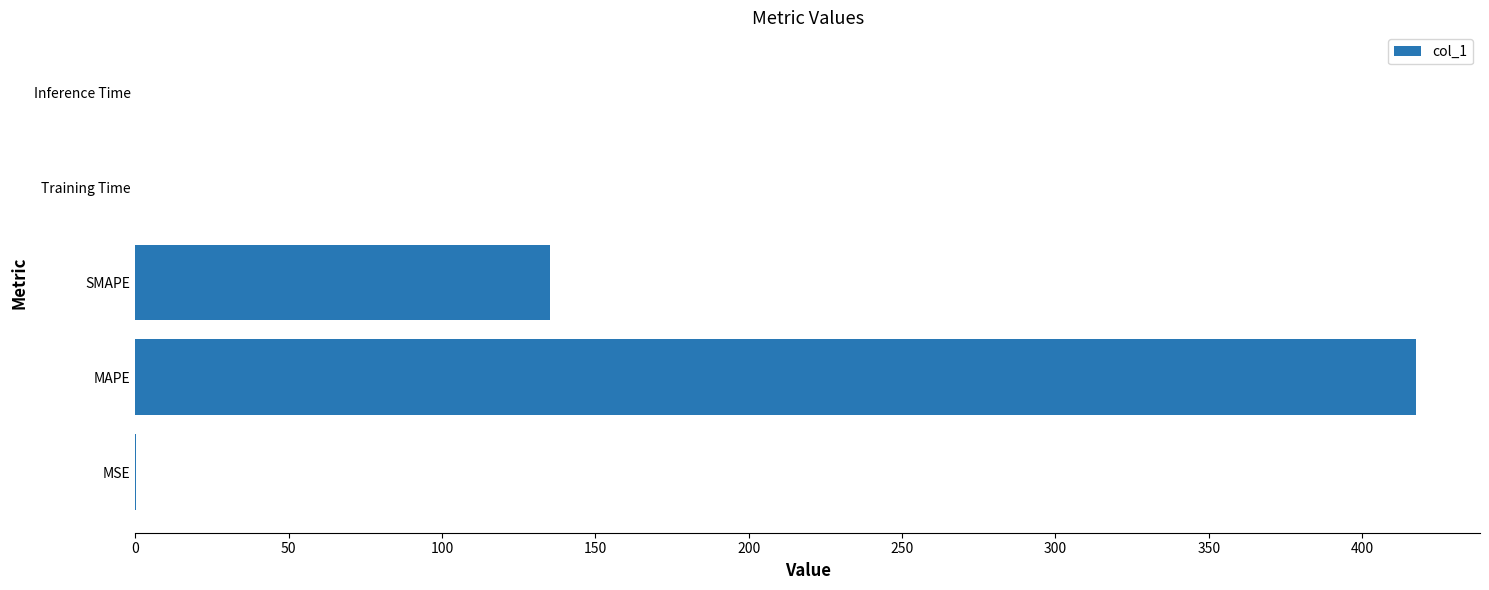

True or false: the data shows 0.0 at Training Time.

True